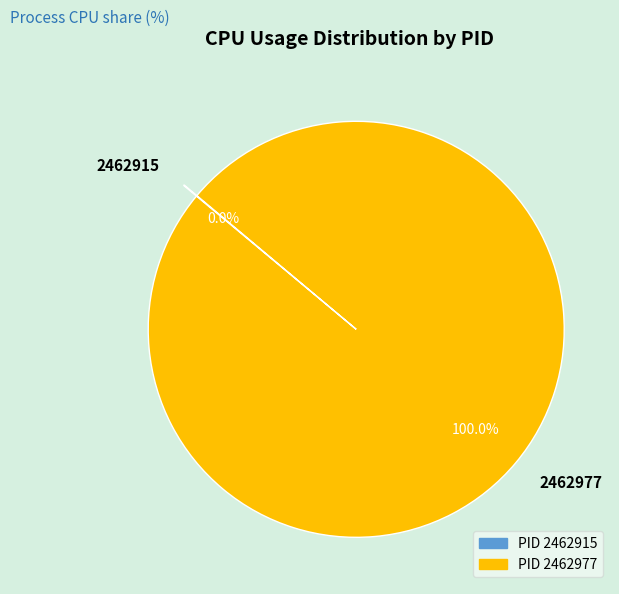

To the nearest percent, what is the difference between the largest and smallest slice percentages?

100%